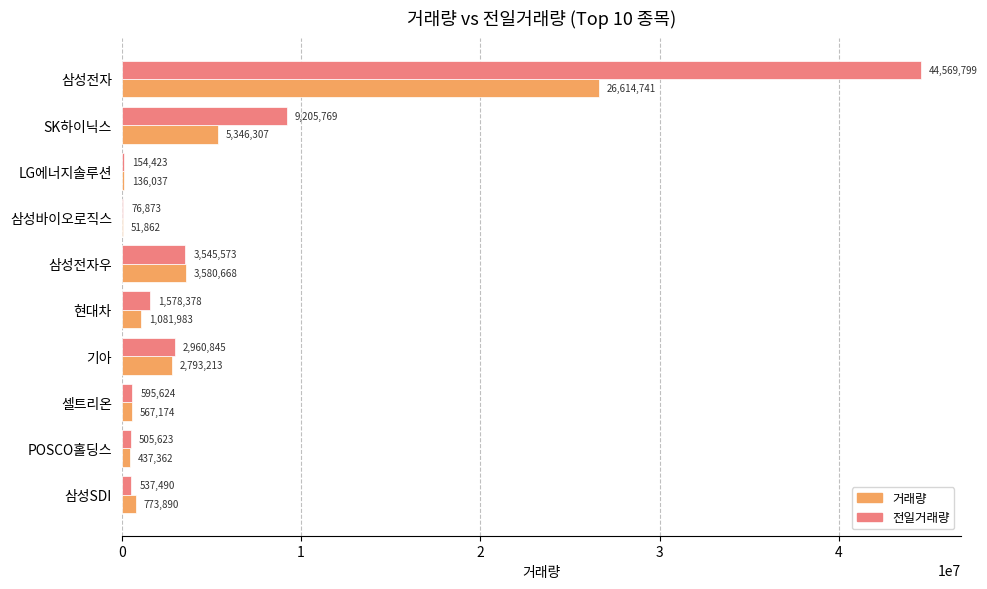

What is the sum of all 전일거래량 values?

63730397